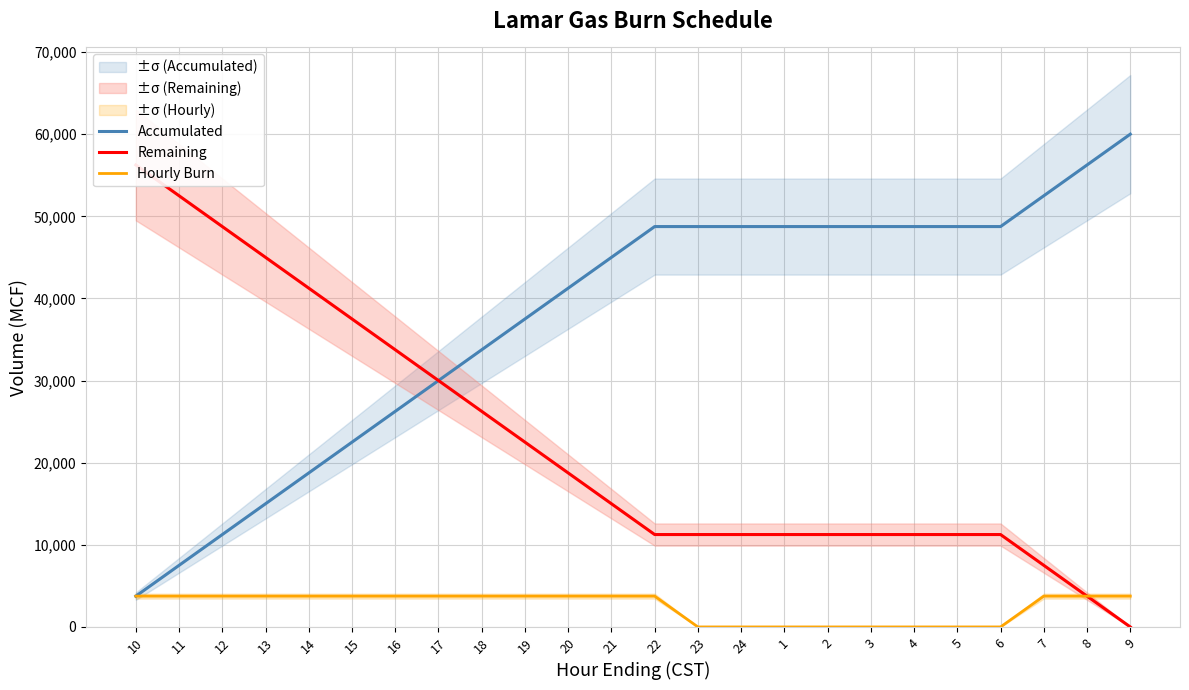

At which category is the sum across all series the highest?

10